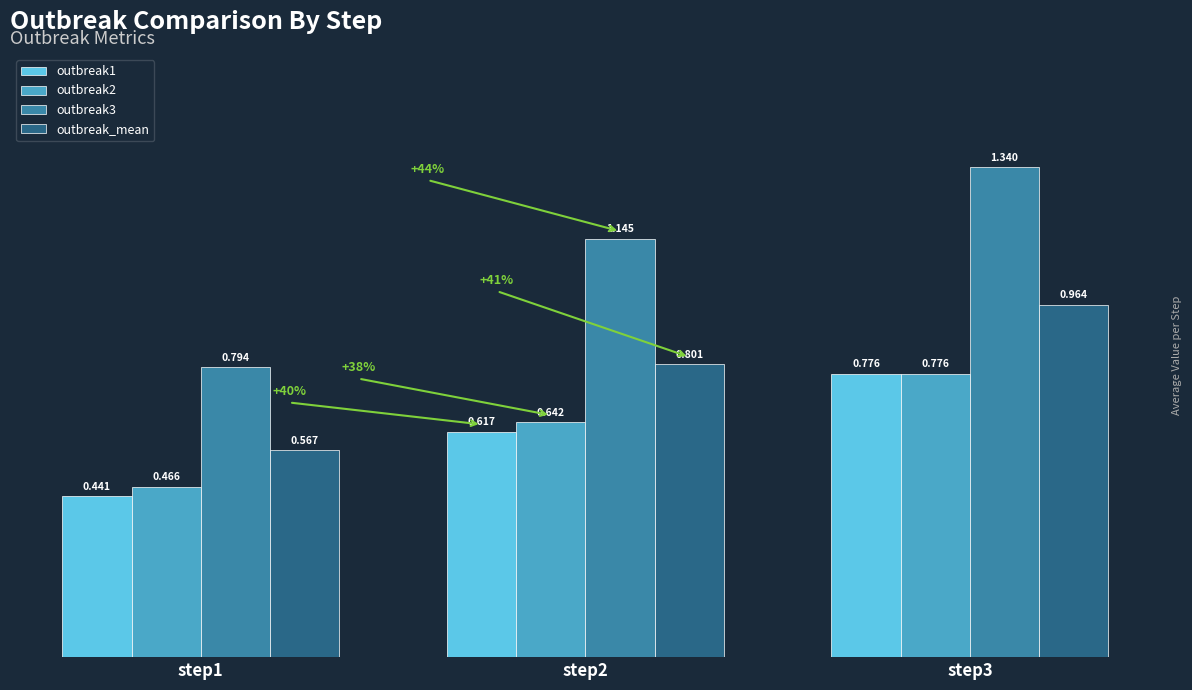

How many groups of bars are there?

3